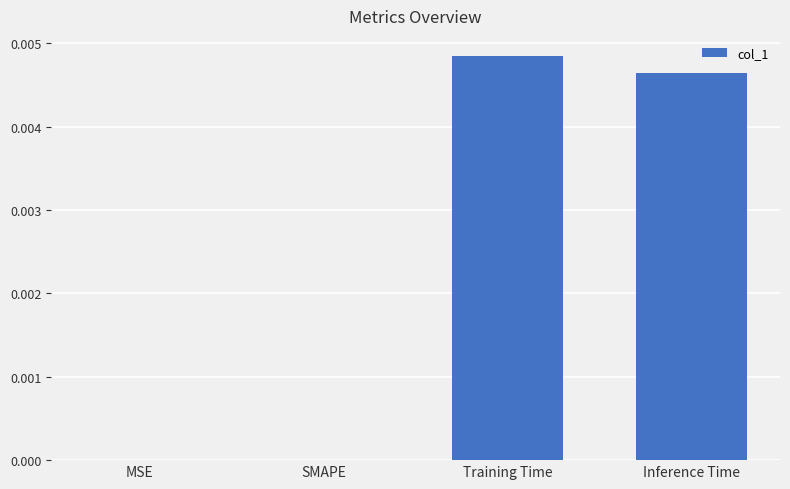

The chart shows a value of 0.0 at Training Time. True or false?

True